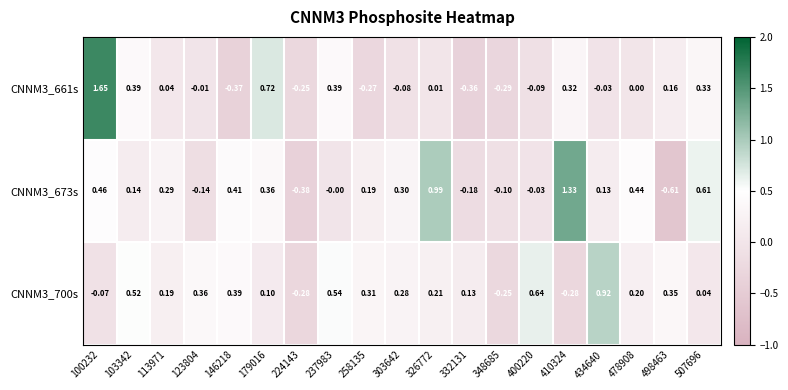

Is the value of CNNM3_661s at 179016 greater than the value of CNNM3_700s at 100232?

Yes